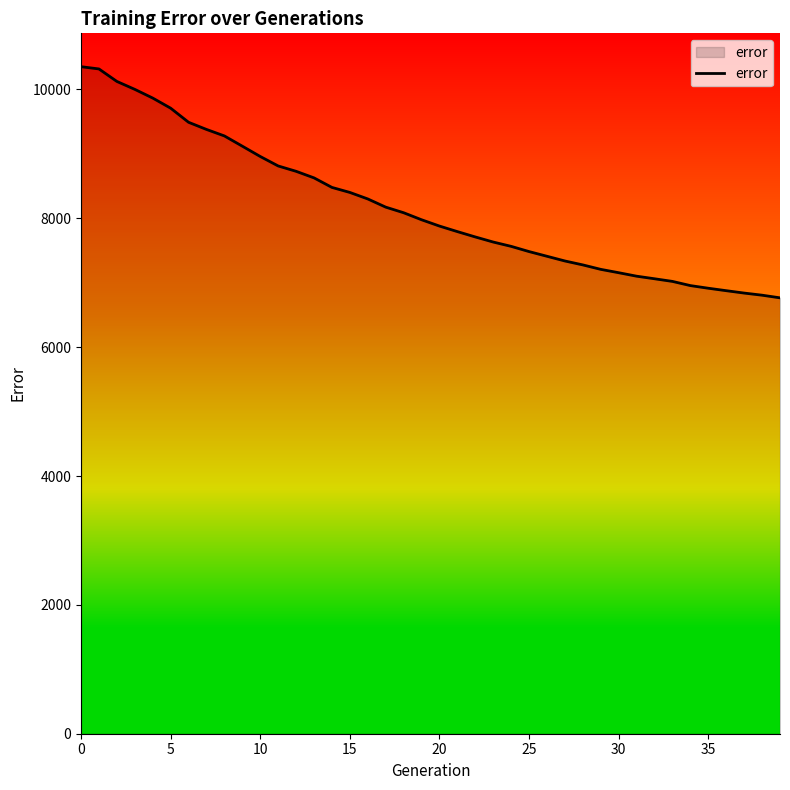

How many lines are shown in the chart?

1